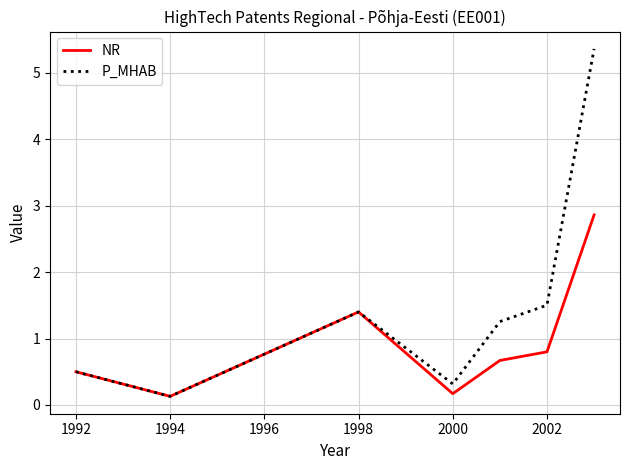

Which series has the largest range (max minus min)?

P_MHAB